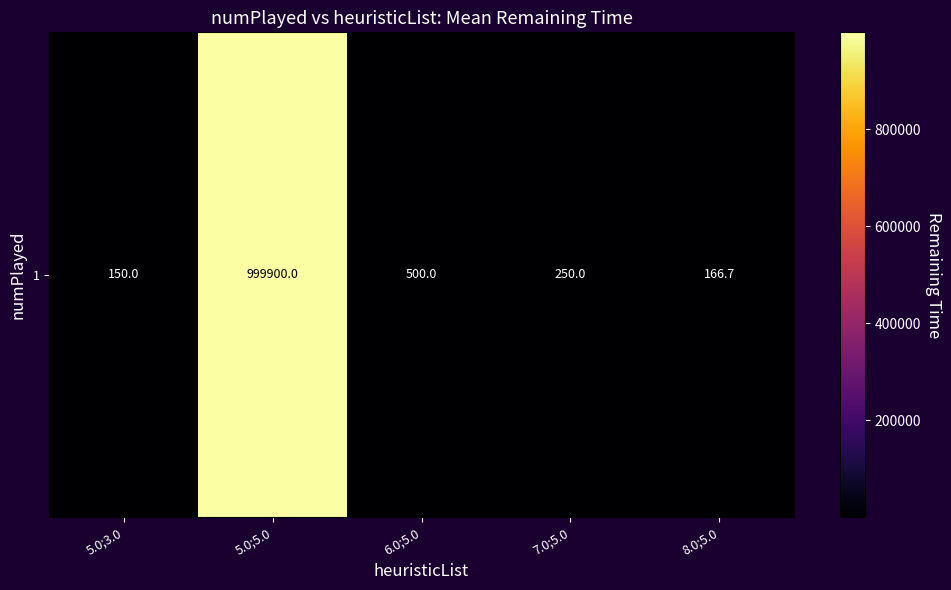

Reading left to right, what are all the values shown in this chart?

150.0	999900.0	500.0	250.0	166.7